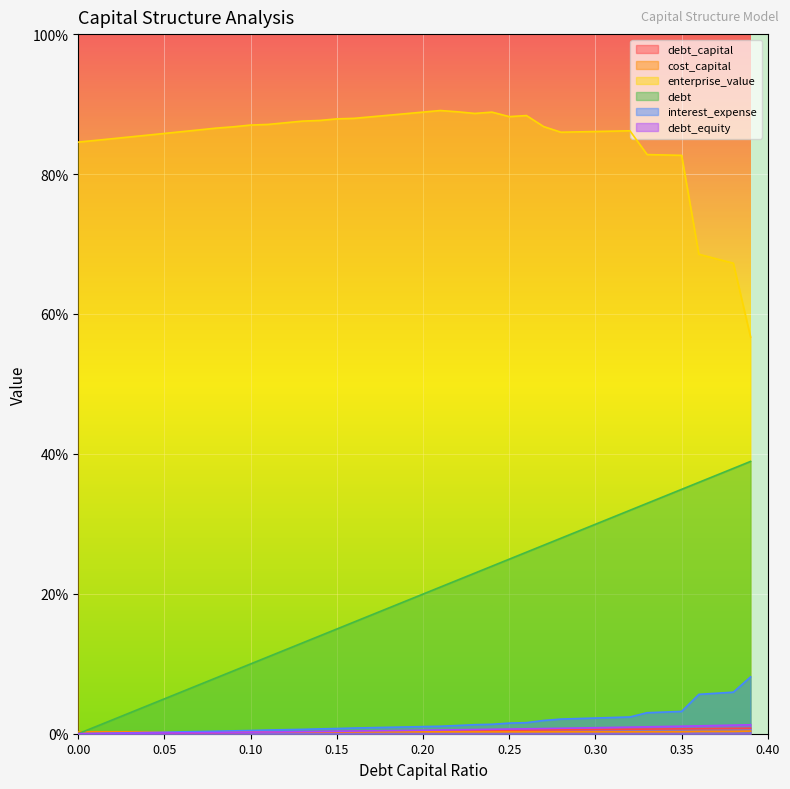

True or false: enterprise_value and debt_equity intersect in this chart.

False